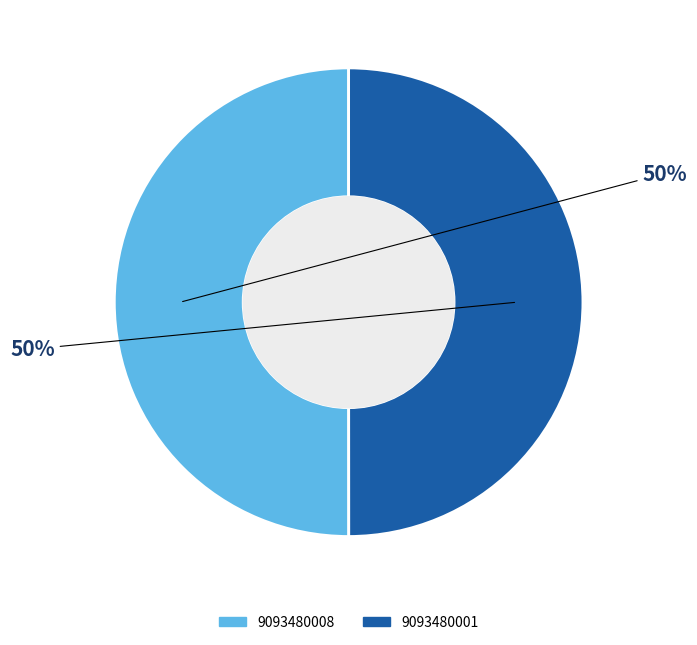

Do 9093480008 and 9093480001 together represent more than half of the pie?

Yes